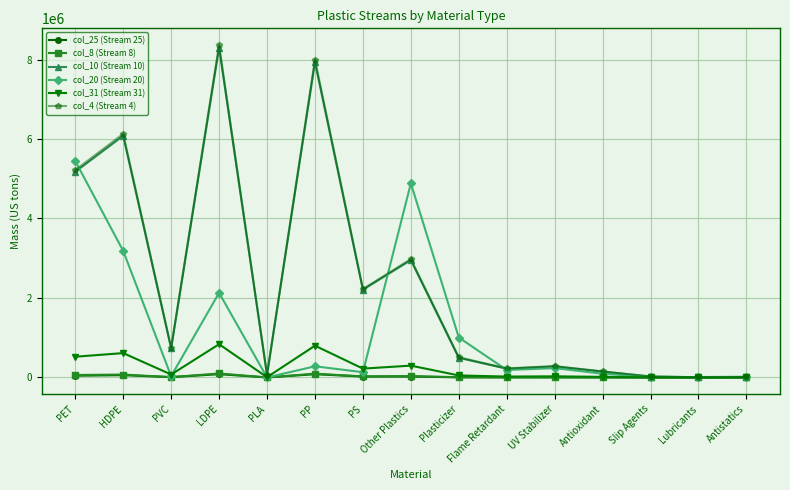

True or false: col_8 (Stream 8) has more than 2 points higher than both neighbors.

True